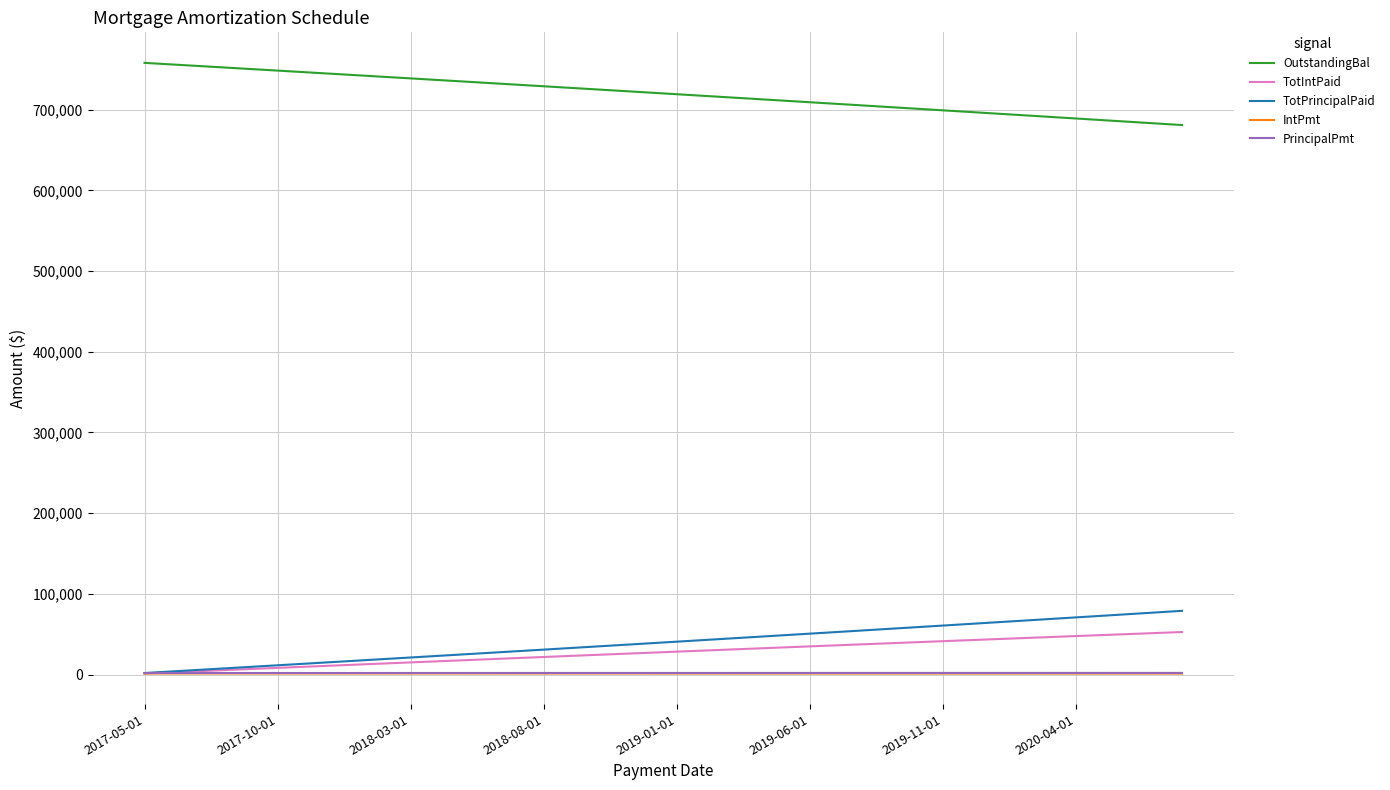

True or false: OutstandingBal and TotIntPaid cross at least once.

False